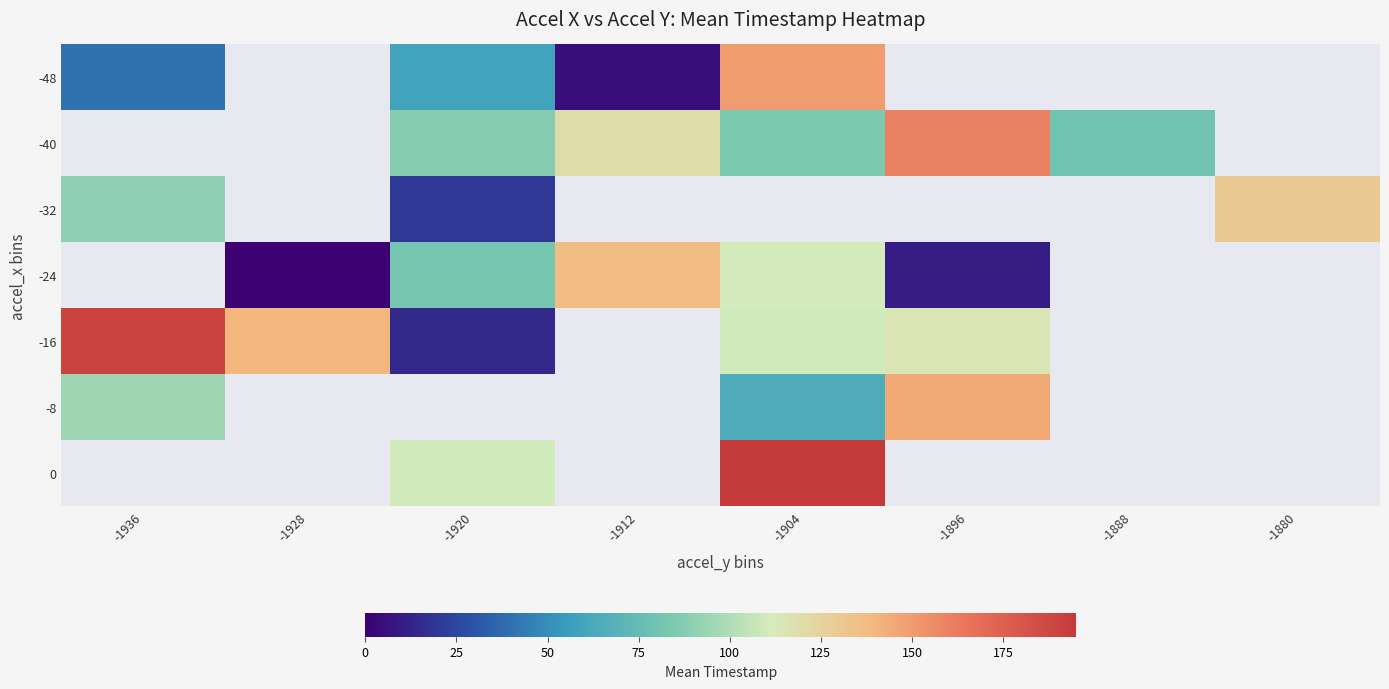

What is the approximate value of -24 at -1912?

136.7